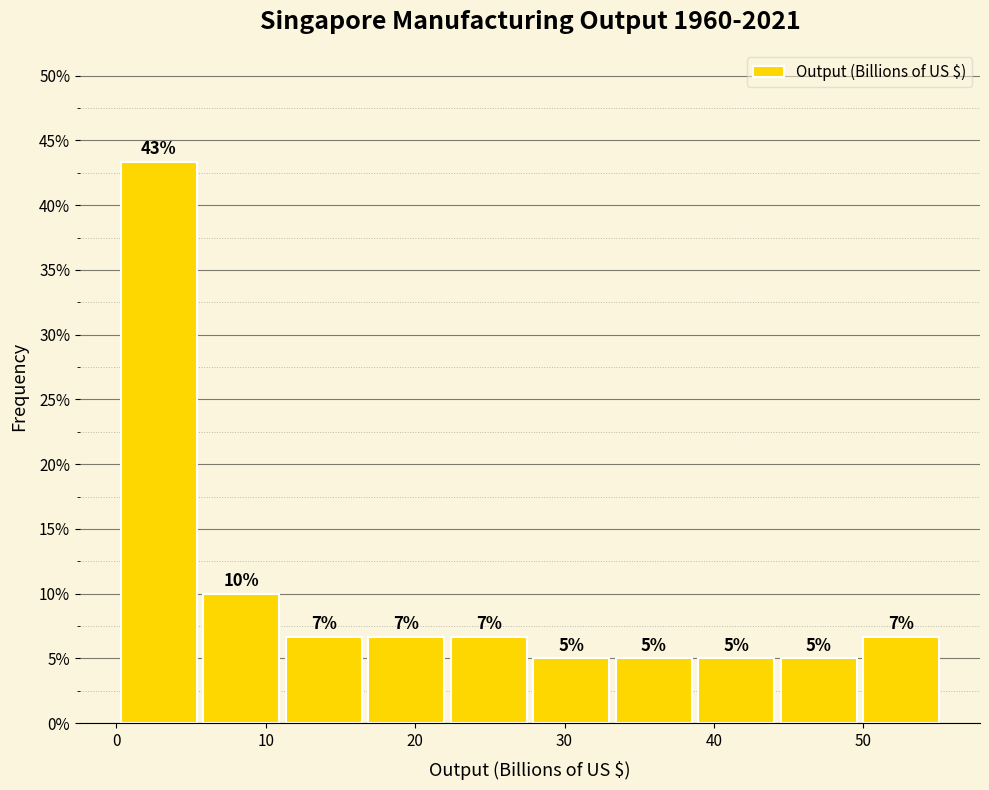

Over which range of the x-axis is the bar tallest?

0 to 6